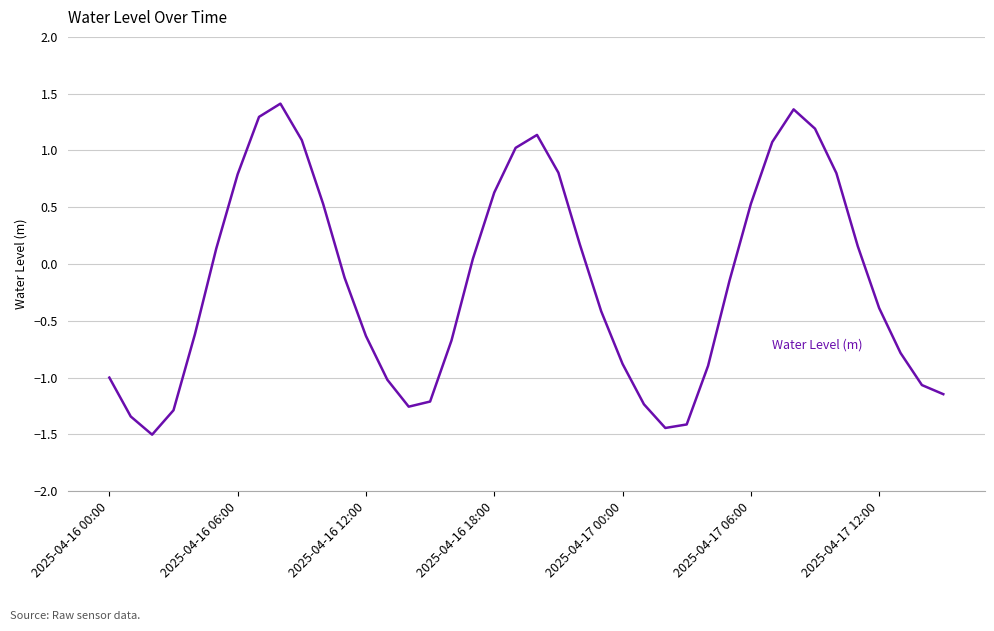

What is the maximum value shown in the chart?

1.4